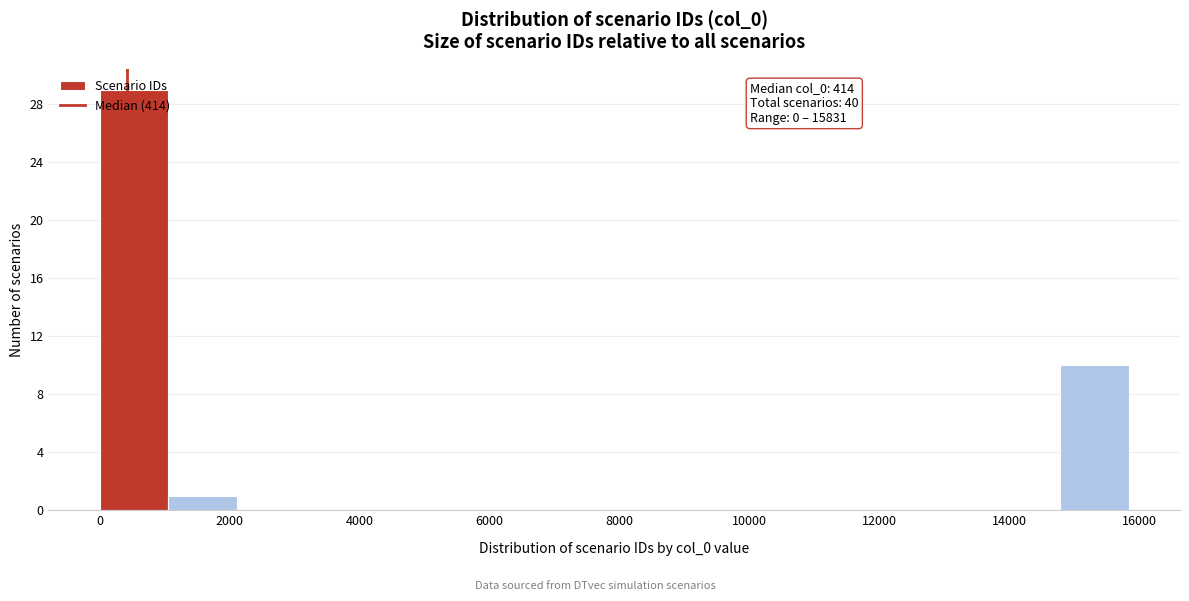

Over which range of the x-axis is the bar tallest?

0 to 1000